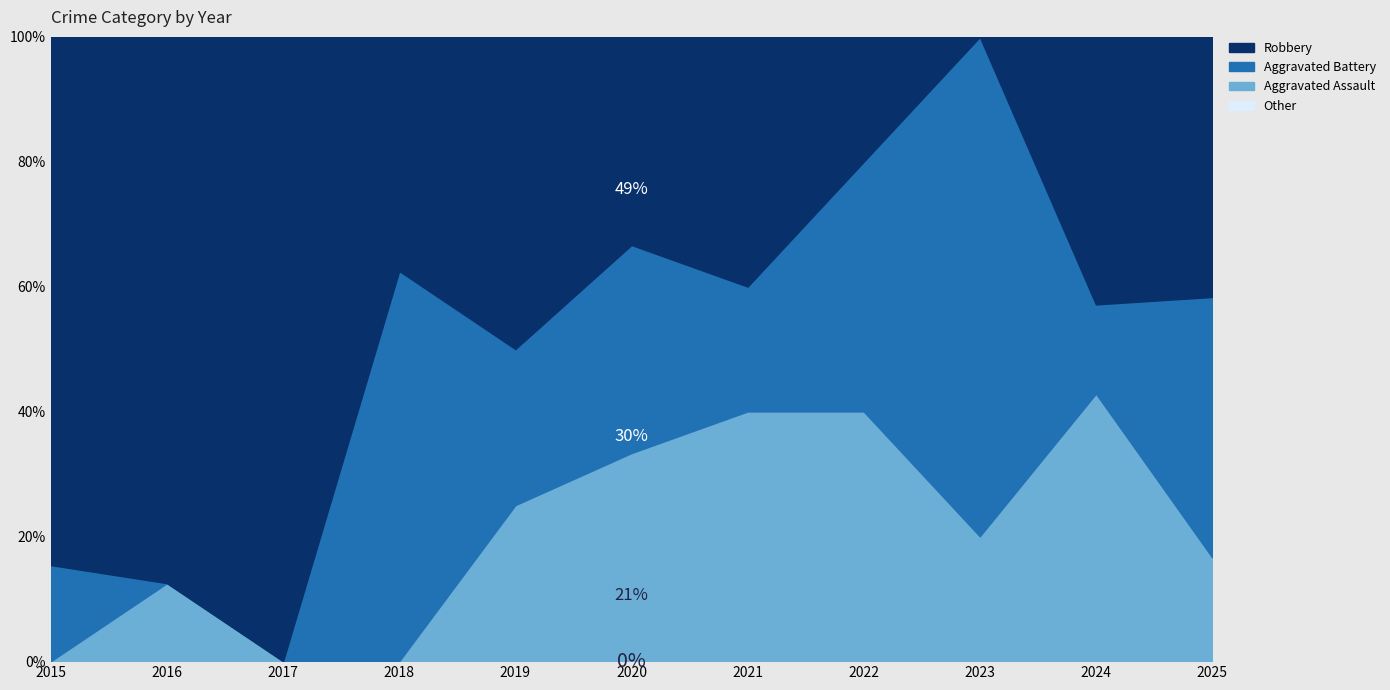

What is the total value across all series at 2015?

100.0